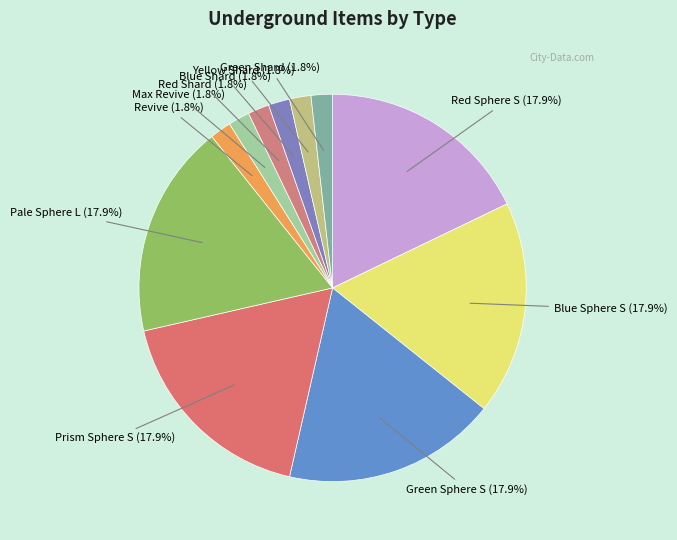

Does Pale Sphere L account for over 50% of the chart?

No